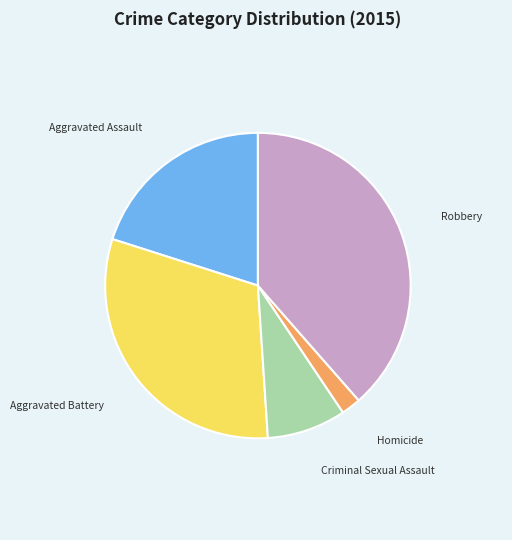

Do Homicide and Robbery together represent more than half of the pie?

No